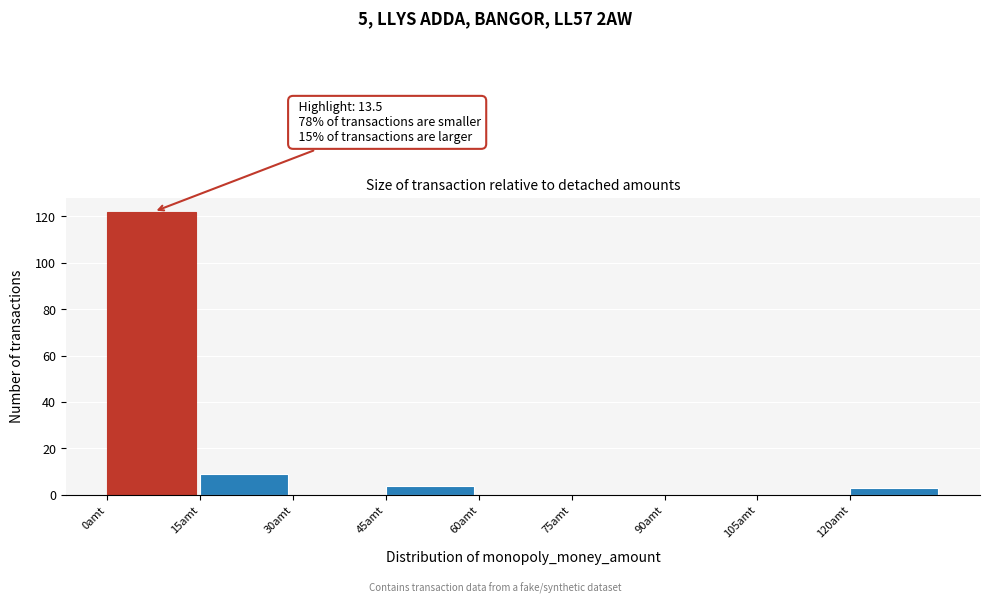

Which range on the x-axis has the tallest bar?

0 to 15